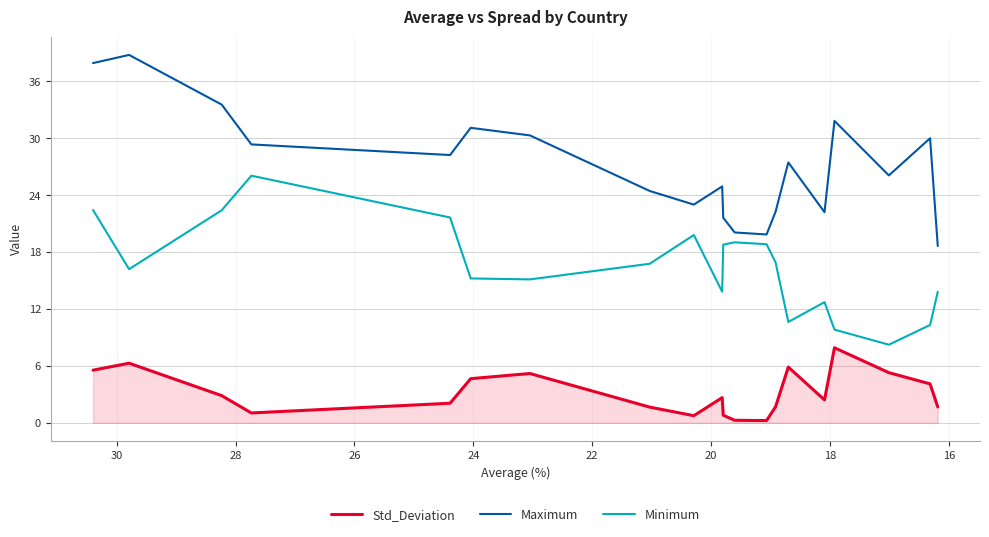

List the series in order of their overall mean, highest first.

Maximum, Minimum, Std_Deviation